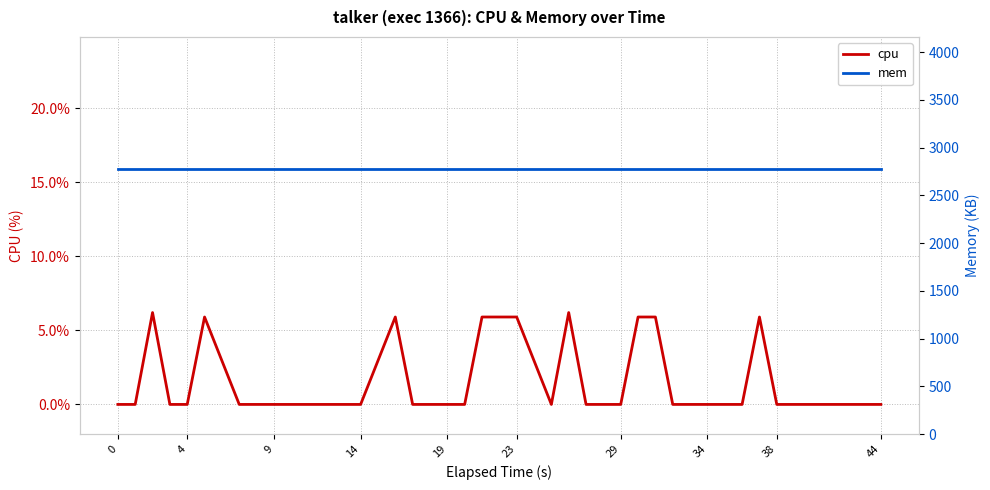

What is the sum of all cpu values?

59.6